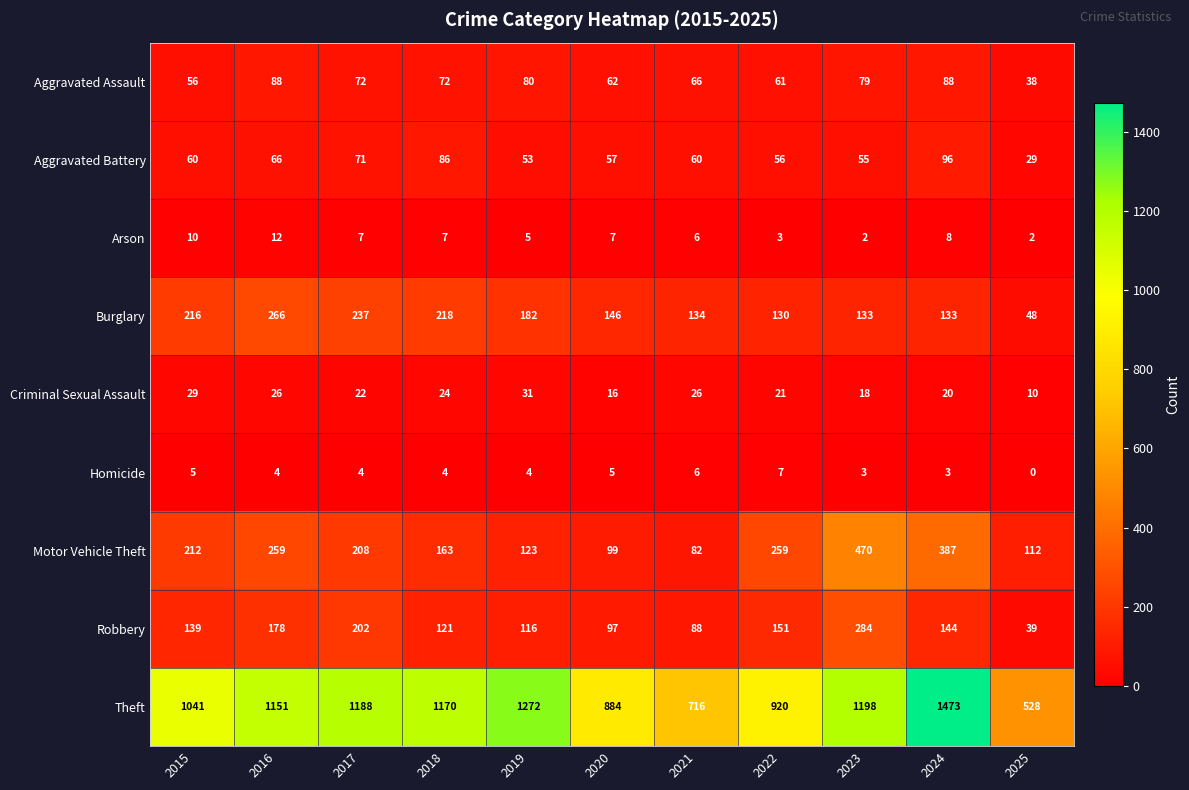

Which series has the widest spread of values?

Theft